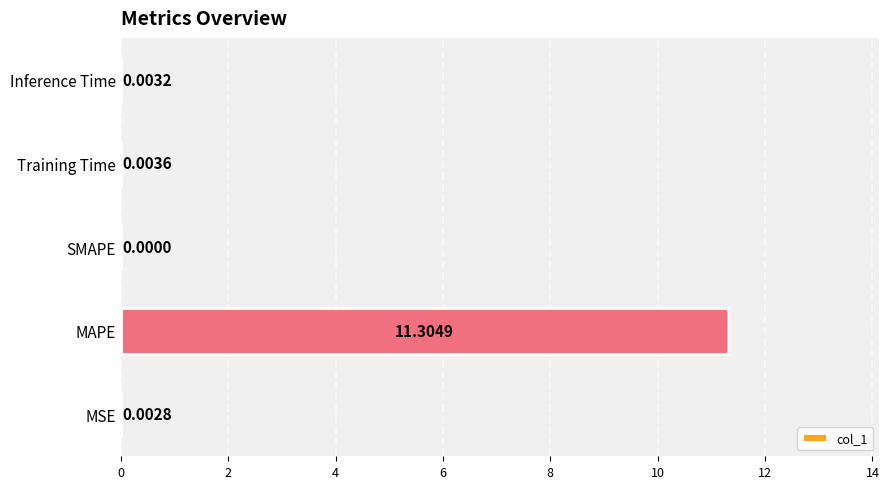

At which category does the chart reach its peak across all series?

MAPE